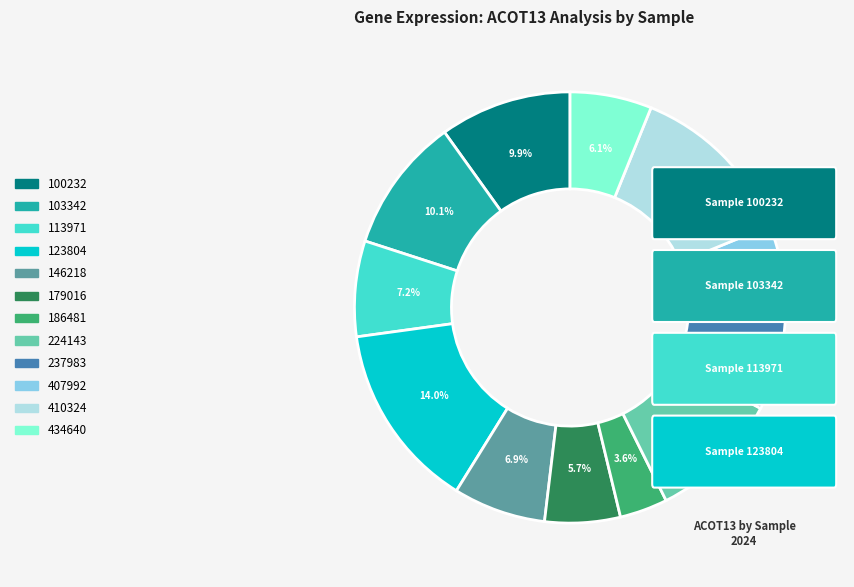

Does 186481 account for over 50% of the chart?

No